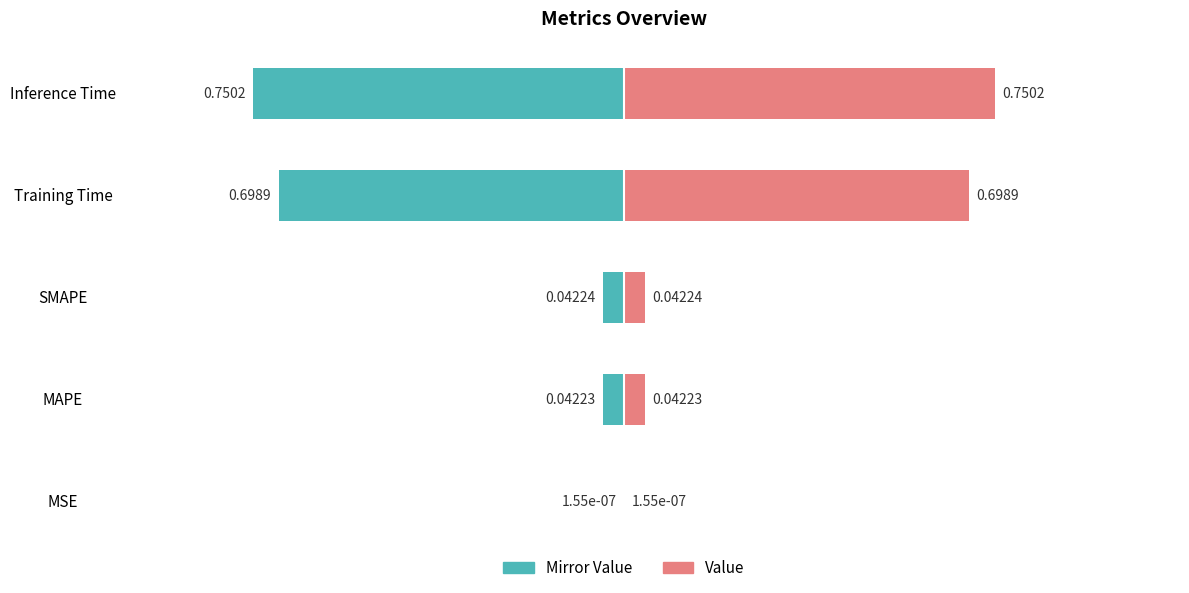

Reading right to left, what are all the values shown in this chart?

col_1: 0.8	0.7	0.0	0.0	0.0
col_1 (mirror): -0.8	-0.7	-0.0	-0.0	-0.0